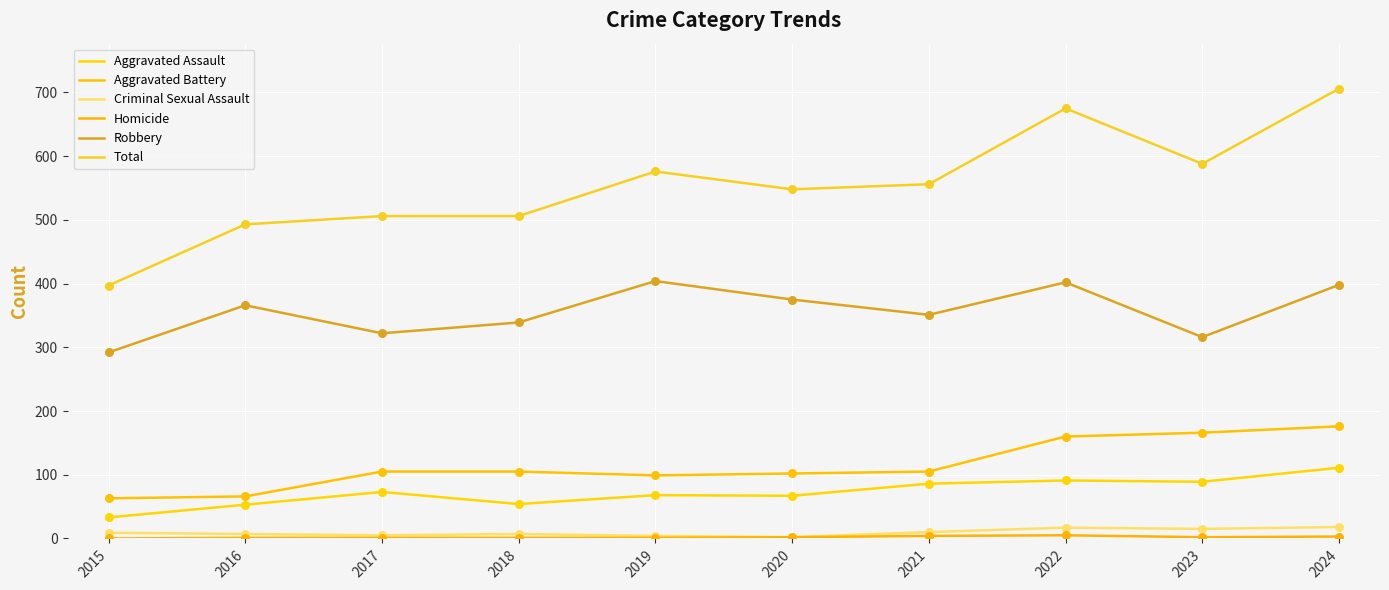

At how many categories does at least one series exceed 422?

9